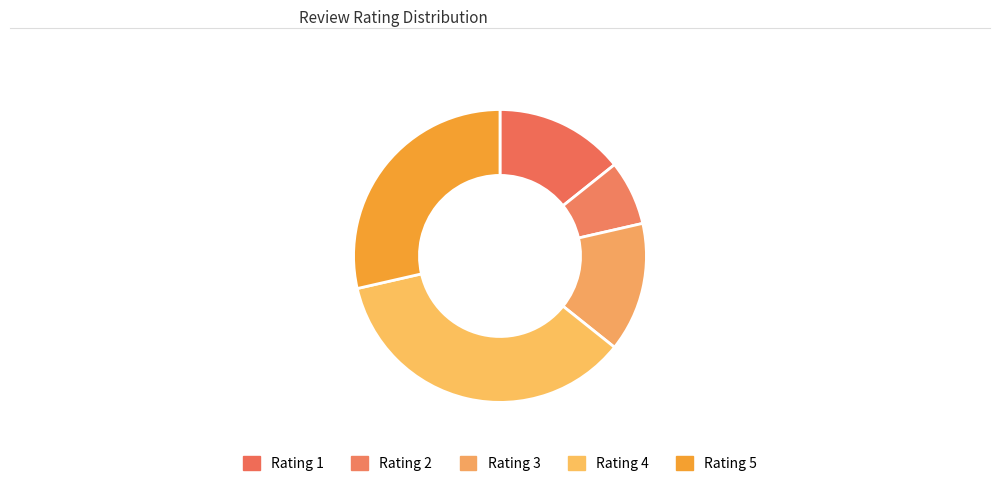

Is there any slice that represents more than half of the pie?

No